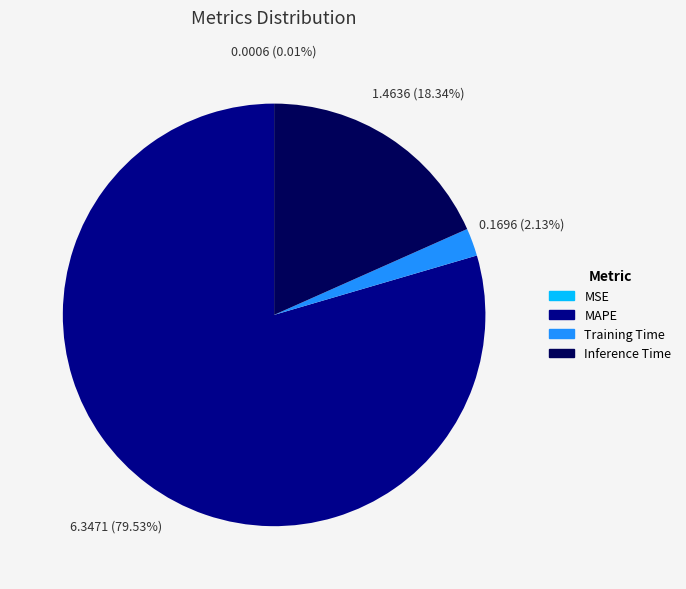

Which slice is the largest?

MAPE